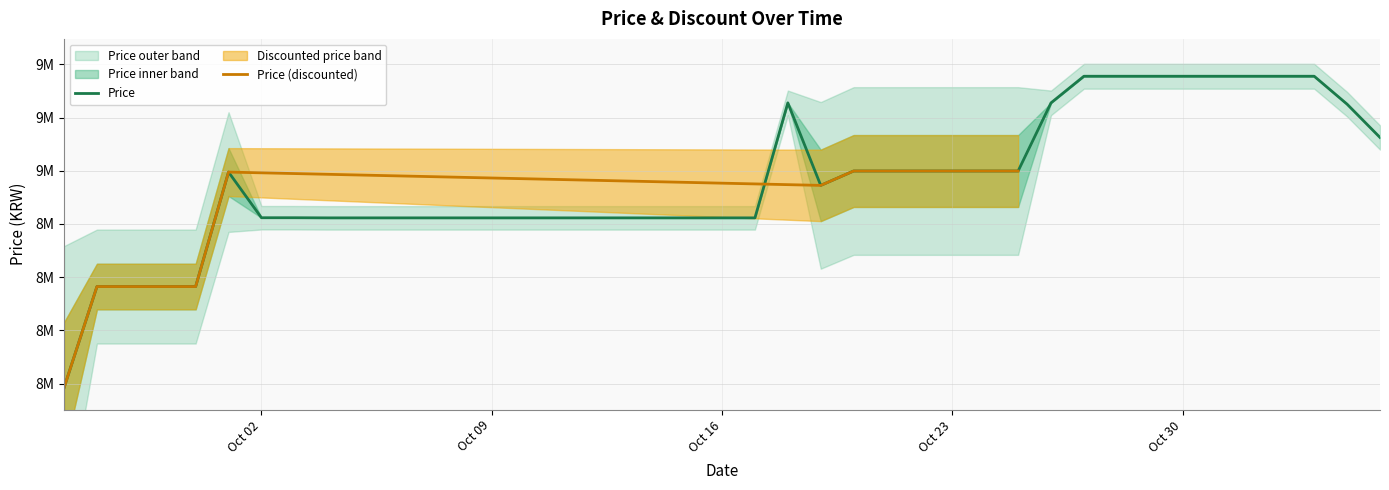

Rank the categories by value from highest to lowest.

2023-10-27, 2023-10-28, 2023-10-29, 2023-10-30, 2023-10-31, 2023-11-01, 2023-11-02, 2023-11-03, 2023-10-18, 2023-10-26, 2023-11-04, 2023-11-05, 2023-10-20, 2023-10-21, 2023-10-22, 2023-10-23, 2023-10-24, 2023-10-25, 2023-10-01, 2023-10-19, 2023-10-02, 2023-10-03, 2023-10-04, 2023-10-05, 2023-10-06, 2023-10-07, 2023-10-08, 2023-10-09, 2023-10-10, 2023-10-11, 2023-10-12, 2023-10-13, 2023-10-15, 2023-10-16, 2023-10-17, 2023-09-27, 2023-09-28, 2023-09-29, 2023-09-30, 2023-09-26